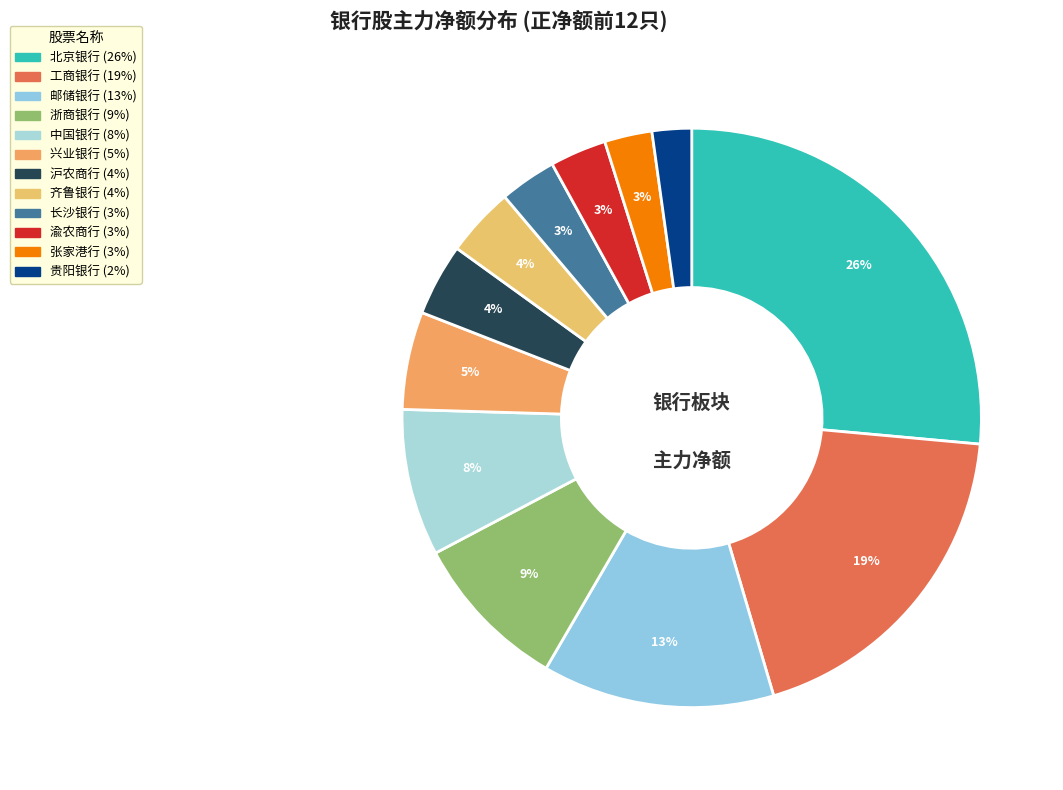

Approximately how many times larger is the value at 长沙银行 compared to 浙商银行?

0.4